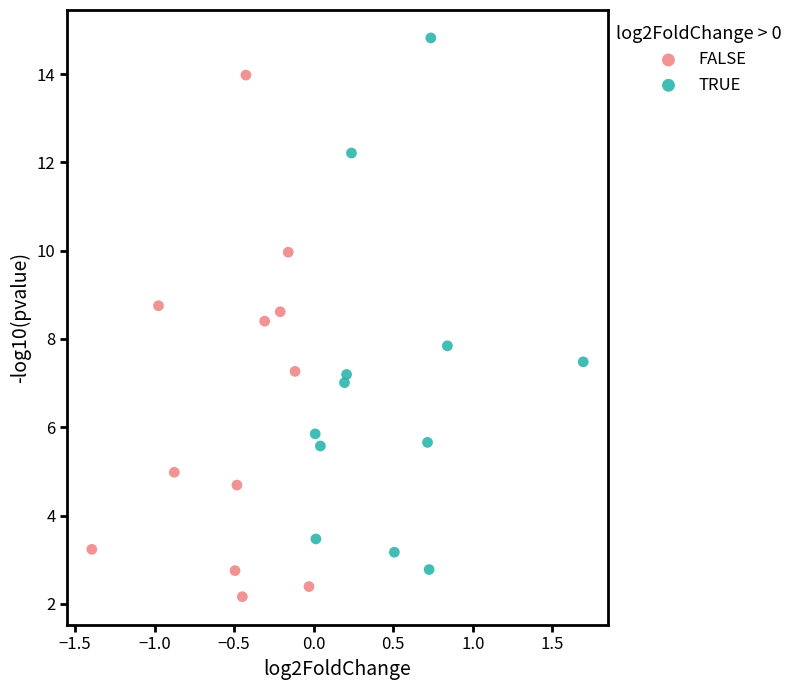

What are all the series names shown in the legend?

FALSE, TRUE